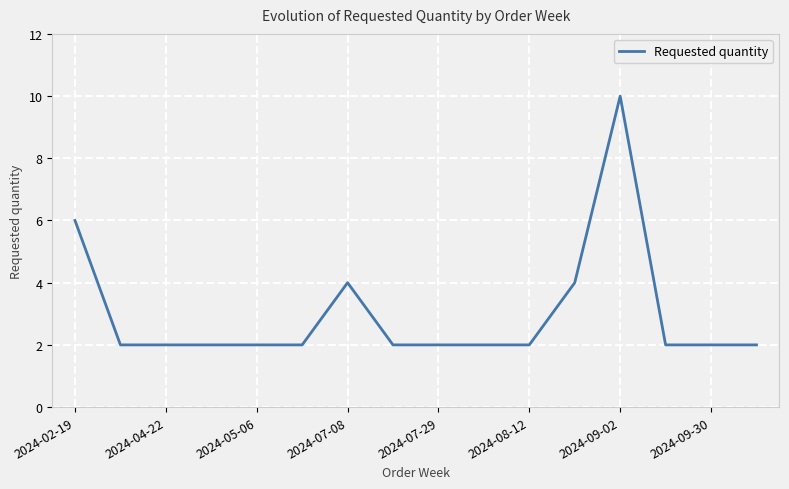

What is the difference between the maximum and minimum values?

8